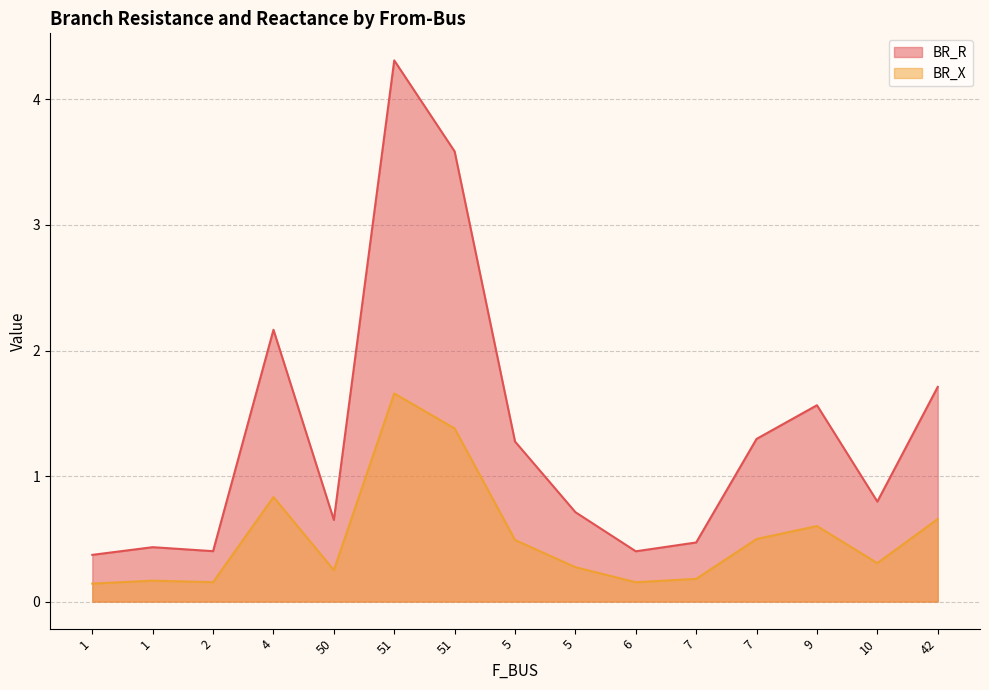

At which category is the sum across all series the highest?

51